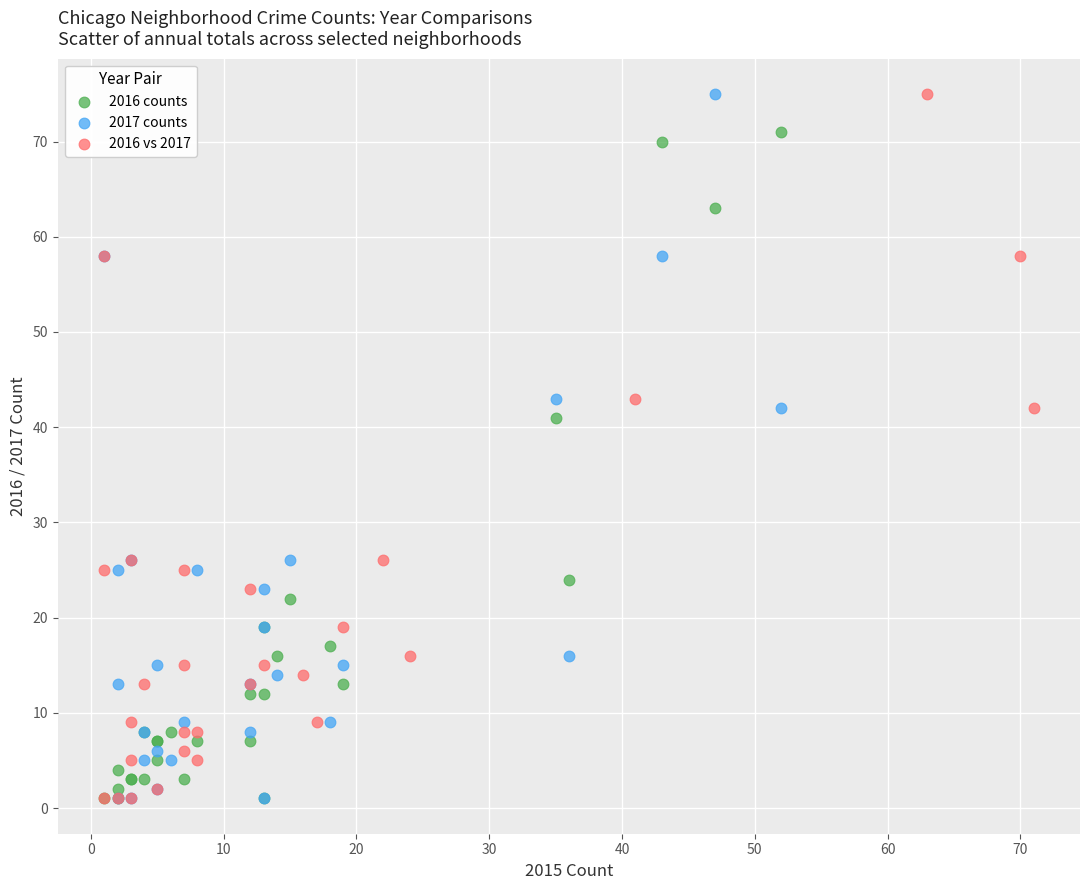

What are all the series names shown in the legend?

2016 counts, 2017 counts, 2016 vs 2017